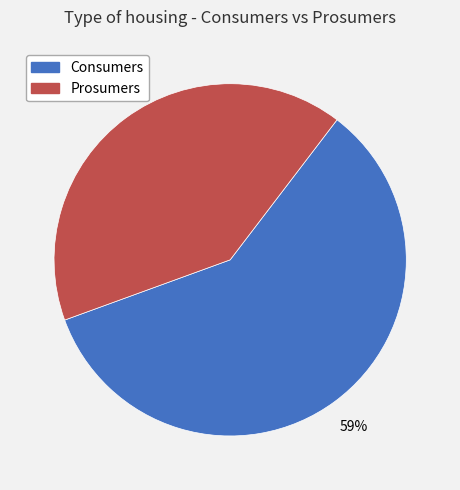

How many segments does this pie chart have?

2